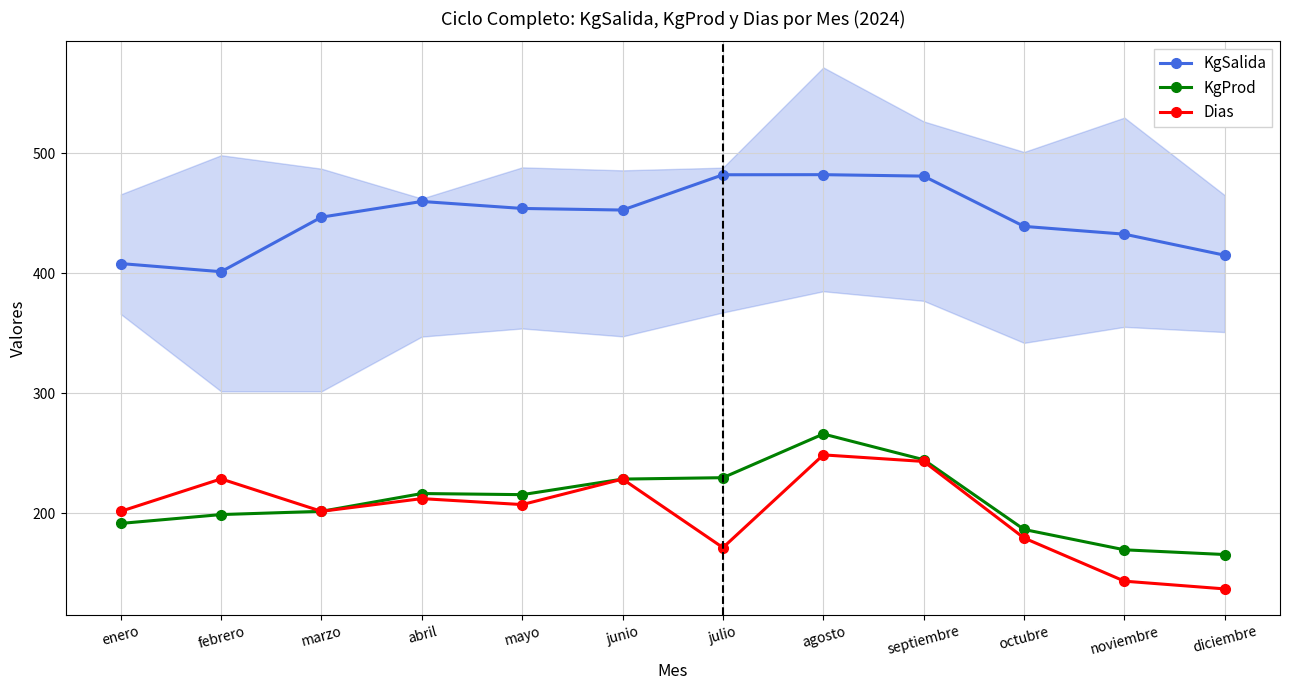

Reading left to right, extract all data points from this chart.

KgSalida: 408.1	401.3	446.8	459.8	454.0	452.7	482.1	482.1	480.9	439.1	432.6	415.0
KgProd: 191.6	198.9	201.6	216.5	215.5	228.5	229.7	266.1	244.6	186.5	169.6	165.6
Dias: 201.6	228.7	201.6	212.2	207.2	228.5	171.4	248.7	243.2	179.4	143.4	137.0